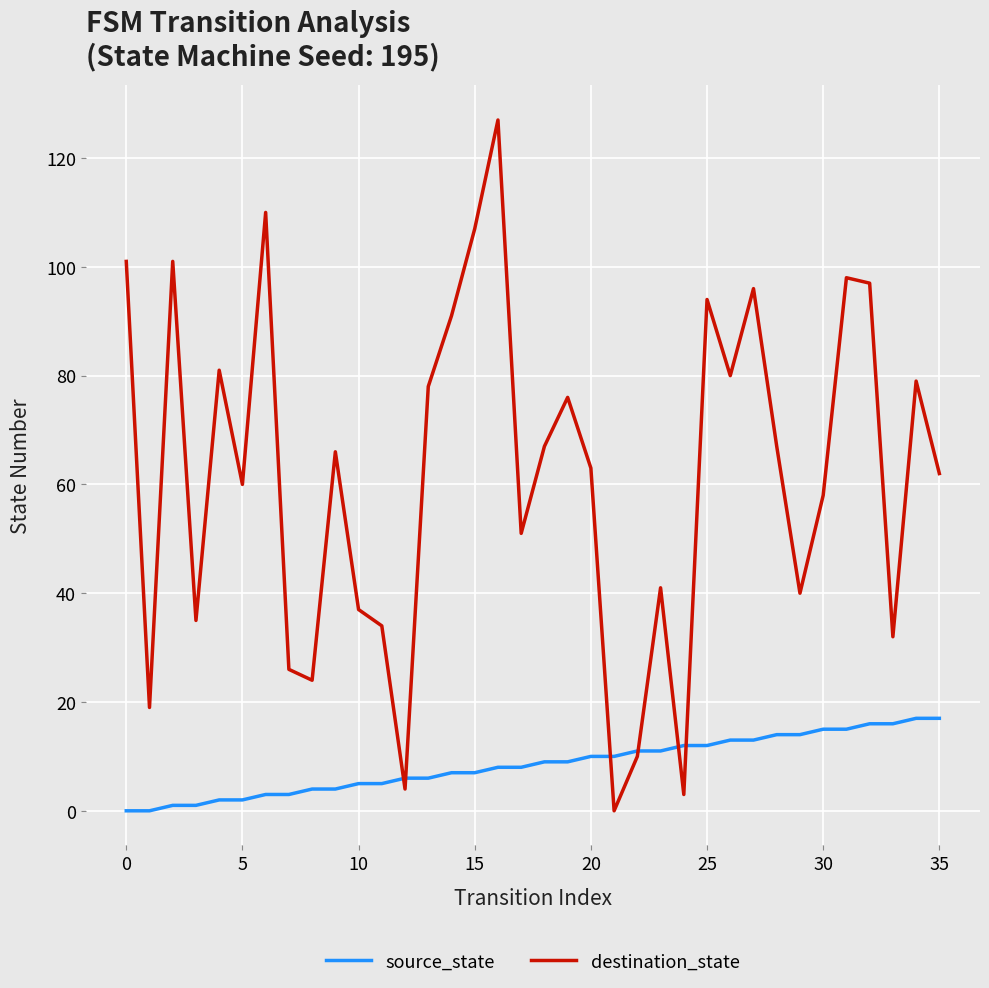

List the series in order of their overall mean, lowest first.

source_state, destination_state